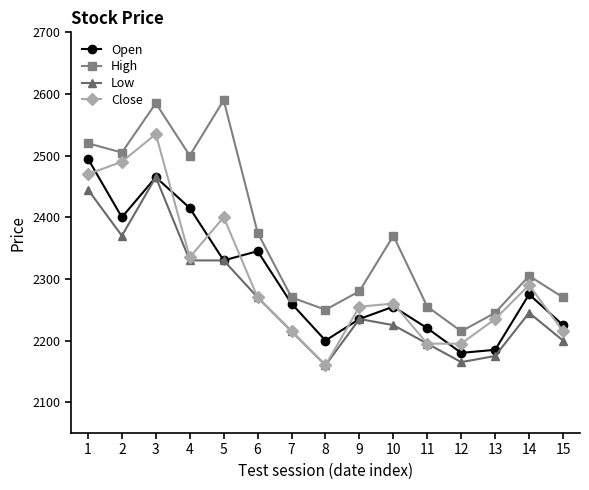

What is the average value of the Low series?

2268